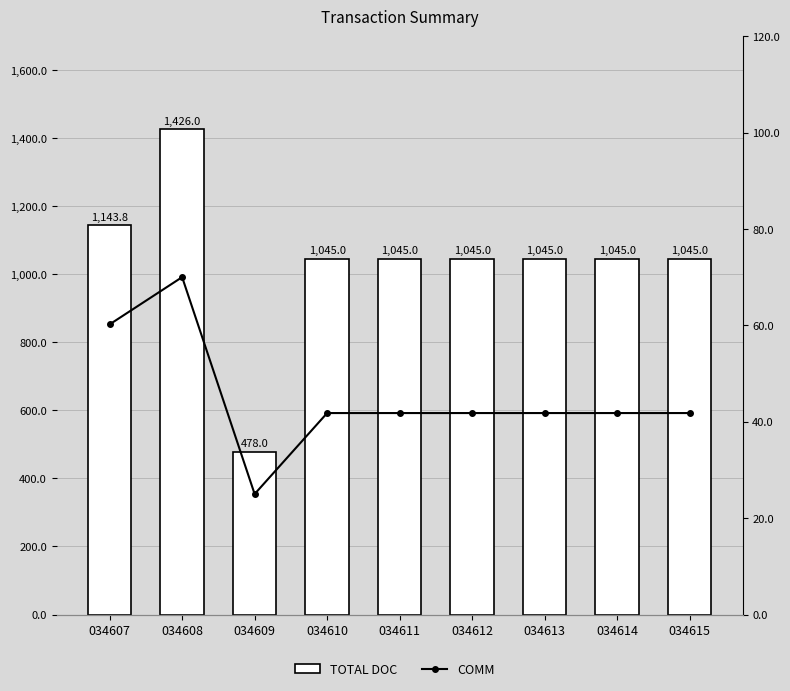

At which label is COMM closest to 47?

034610